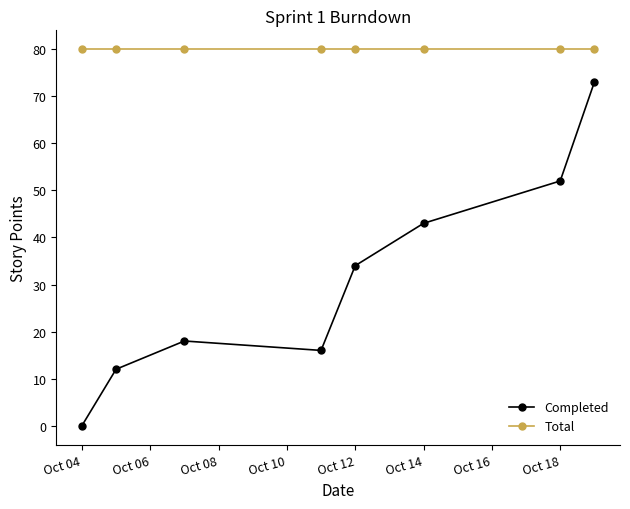

True or false: Completed and Total intersect in this chart.

False